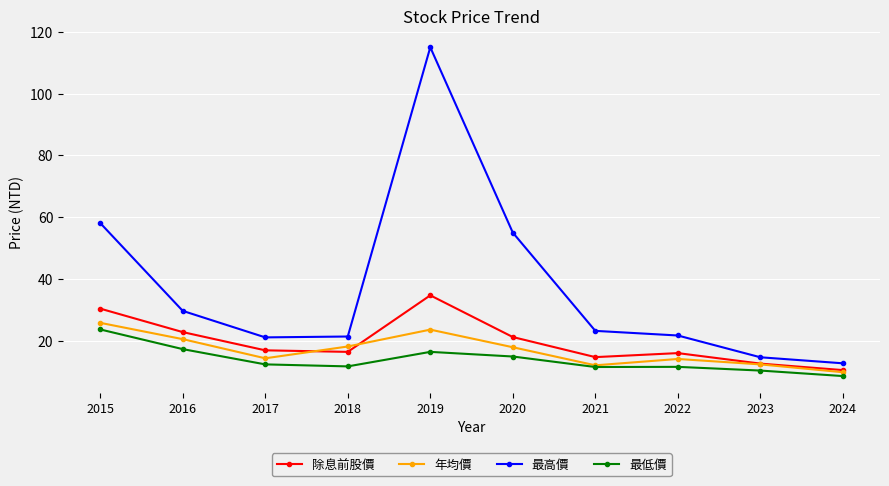

At which category does the chart reach its peak across all series?

2019